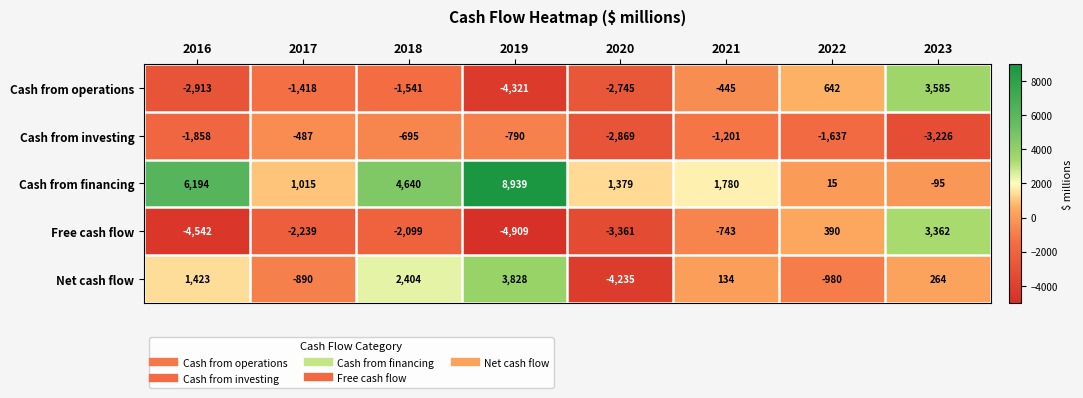

Which series has the largest total across all categories?

Cash from financing